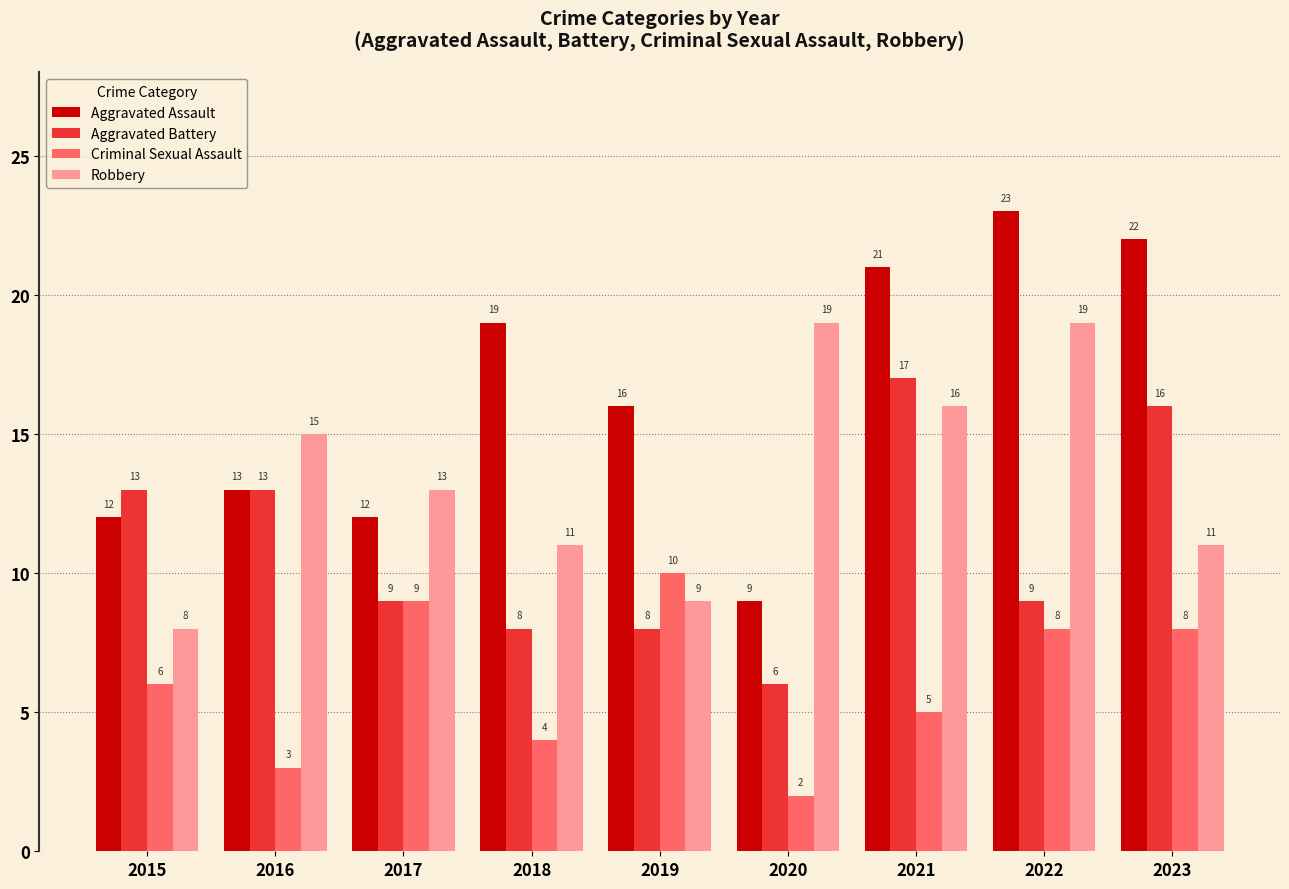

Does the chart contain any negative values?

No